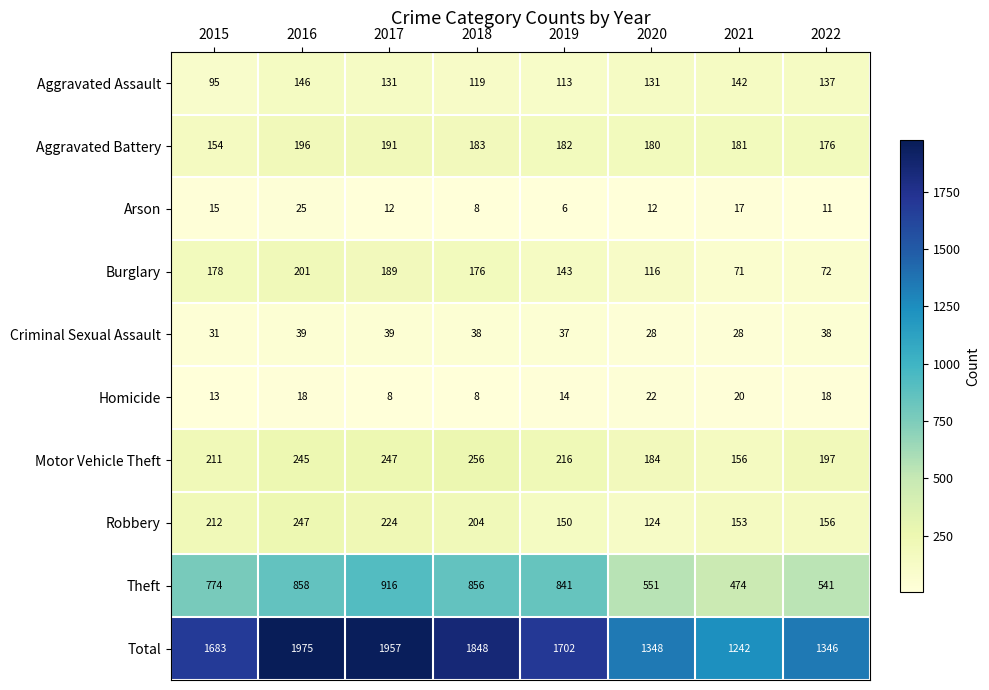

Between 2019 and 2022, which series saw the biggest shift?

Total